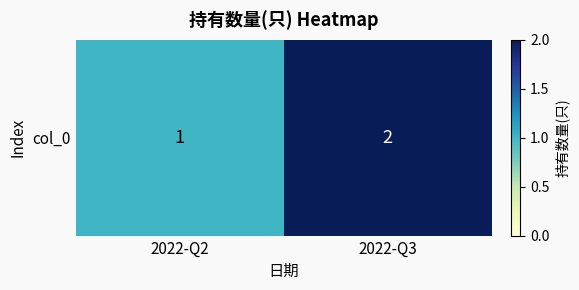

Rank the categories by value from lowest to highest.

2022-Q2, 2022-Q3